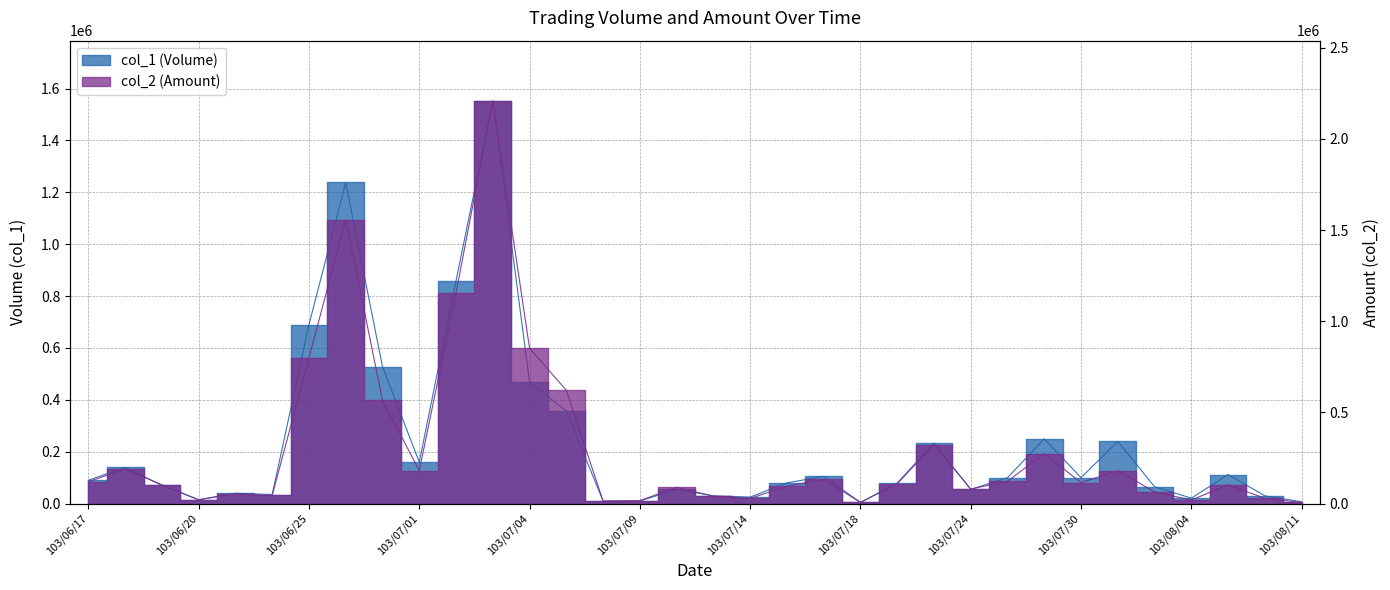

What is the value of the col_2 (Amount) point at the 13th from the left?

852060